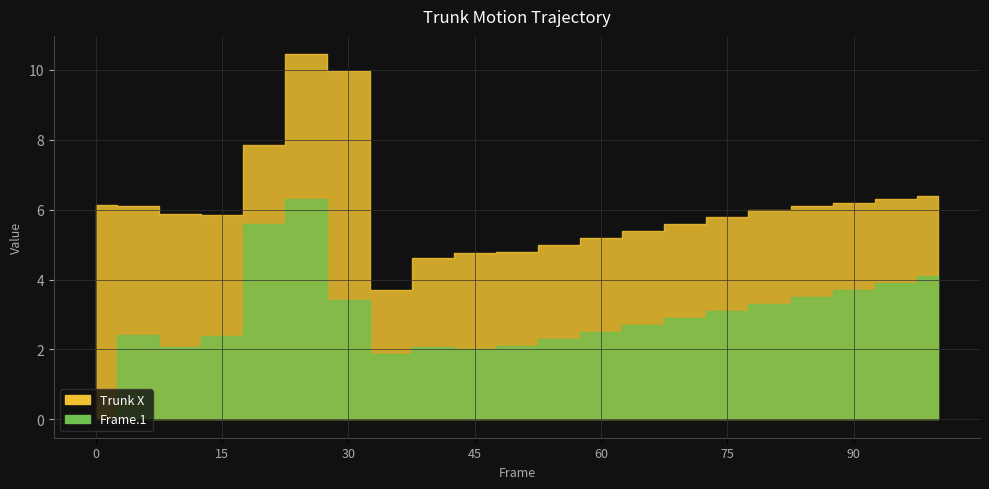

What are all the series names shown in the legend?

Trunk X, Frame.1